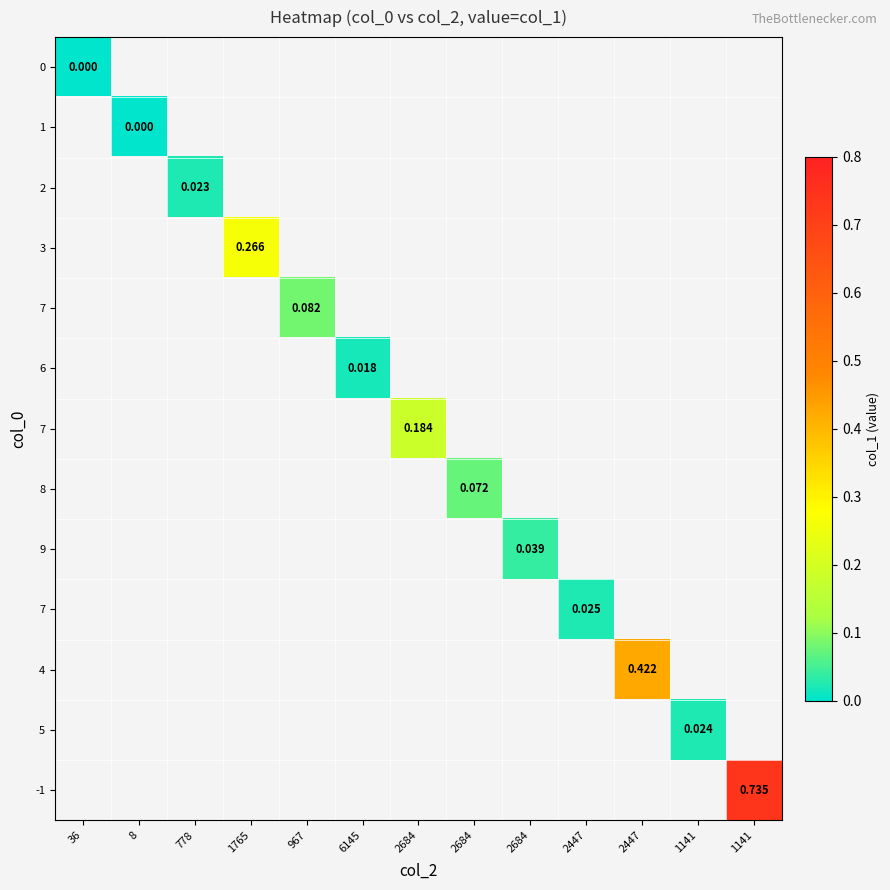

How many series are shown in this chart?

13